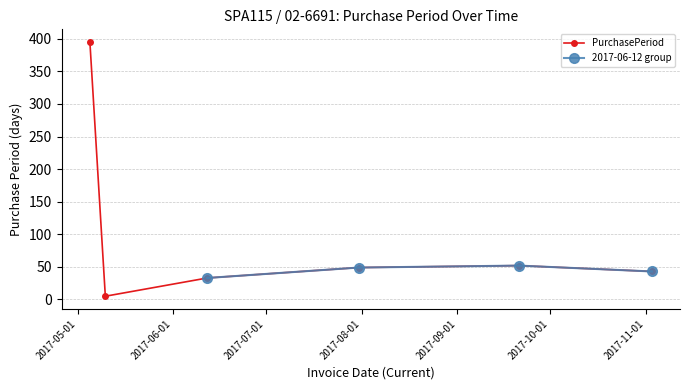

Does the chart have visible grid lines?

Yes